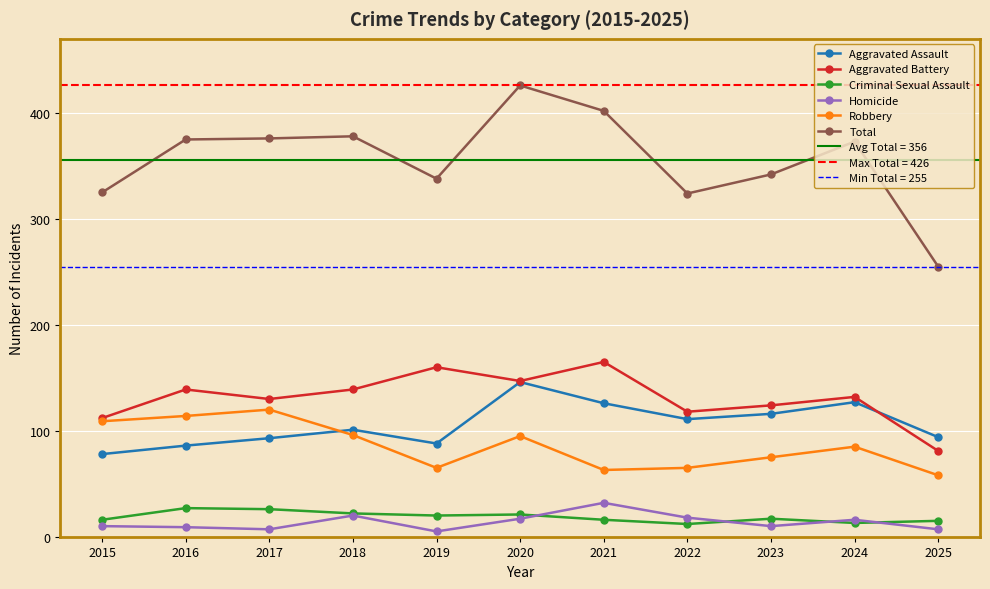

How many values in the Robbery series are below 85?

5